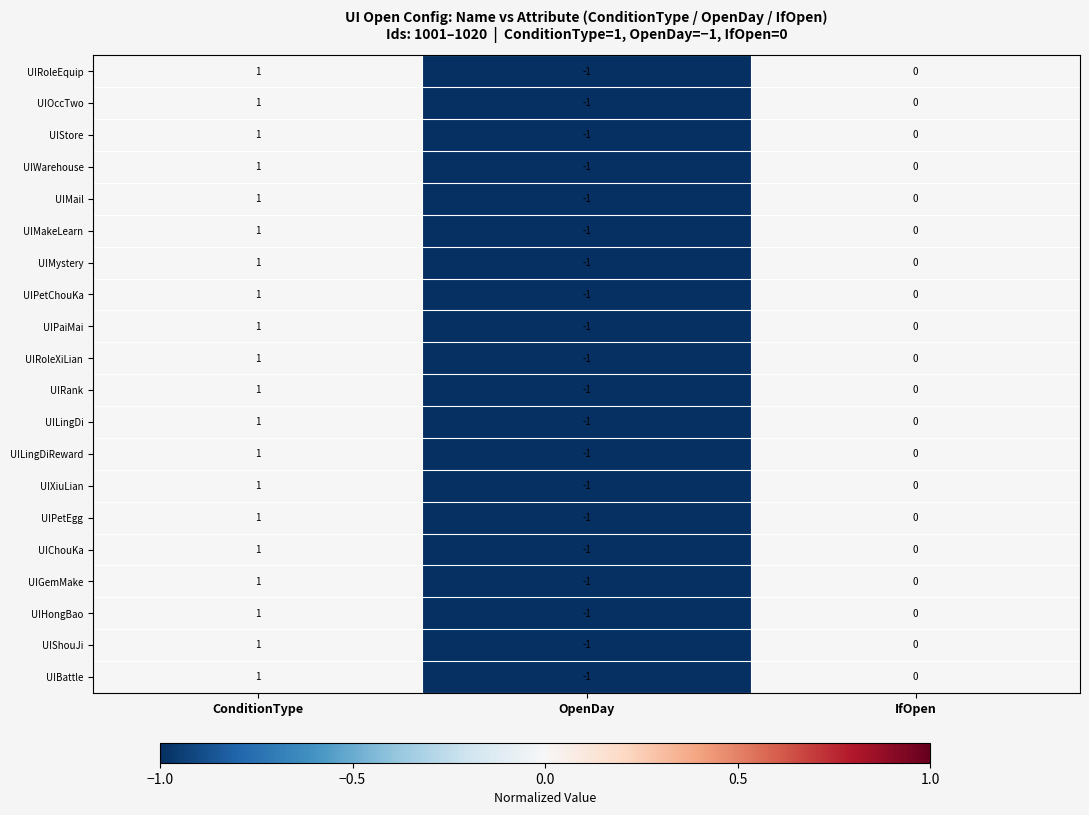

Count the number of data series in this chart.

20